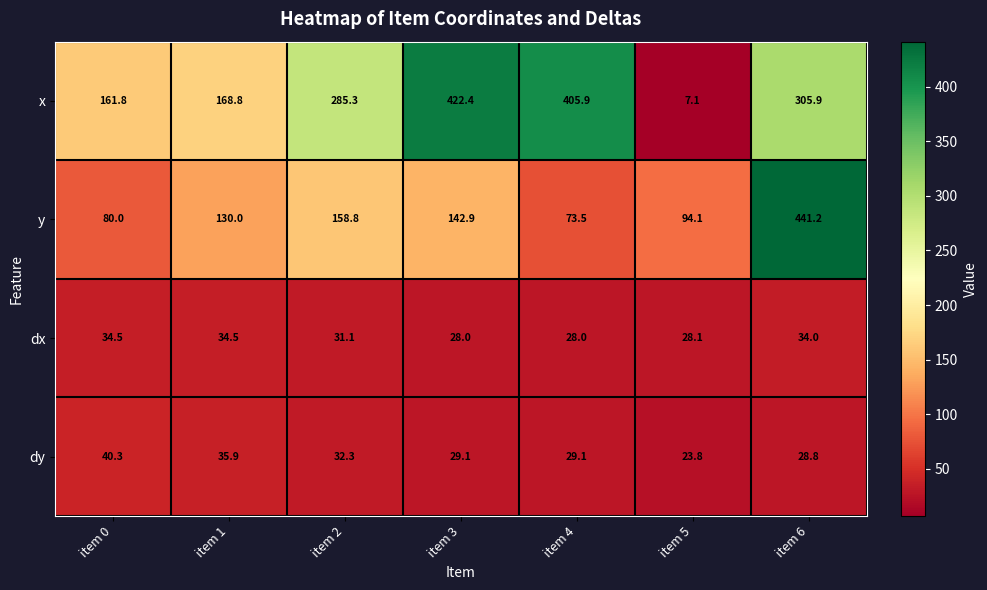

What is the difference between the second highest and minimum values in the y series?

85.3